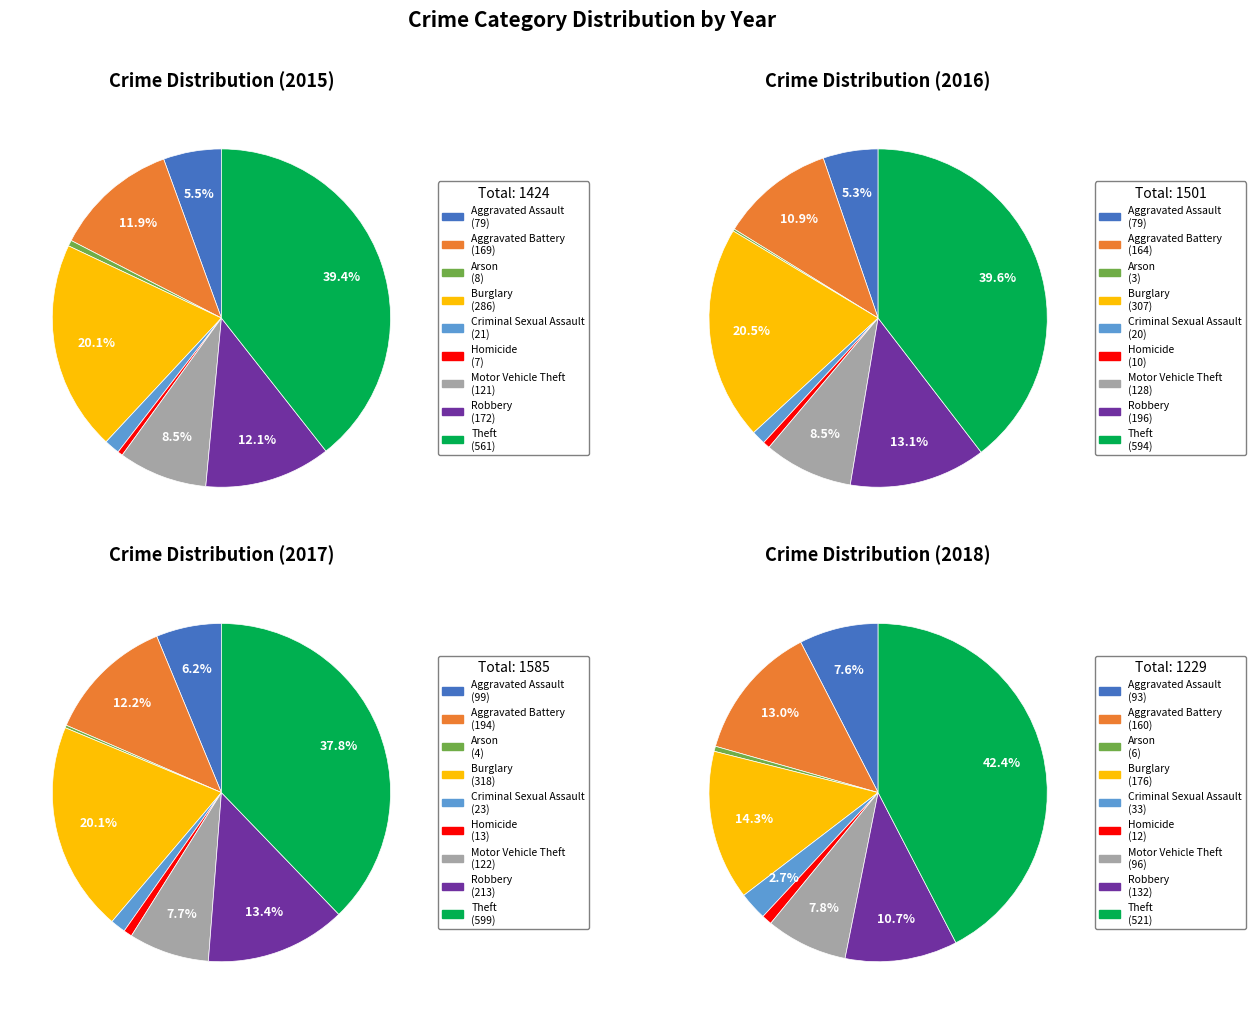

To the nearest percent, what is the average slice percentage?

11%